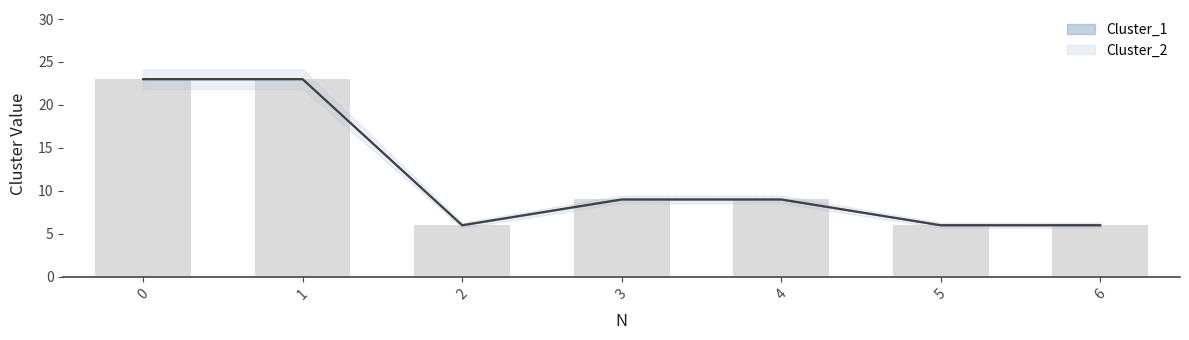

What is the value of the Cluster_2 bar at the 3rd from the left?

6